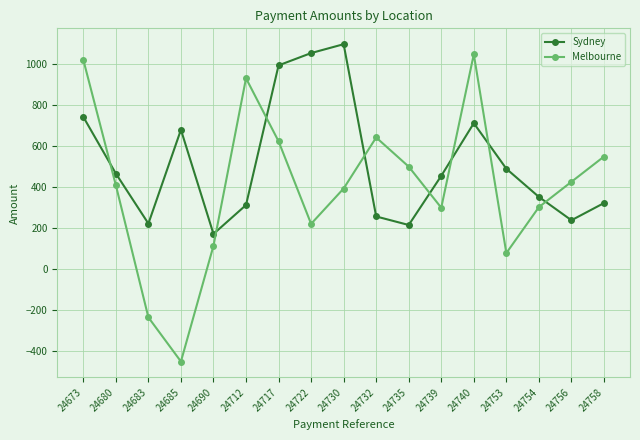

Is the value of Melbourne at 24685 greater than the value of Sydney at 24740?

No